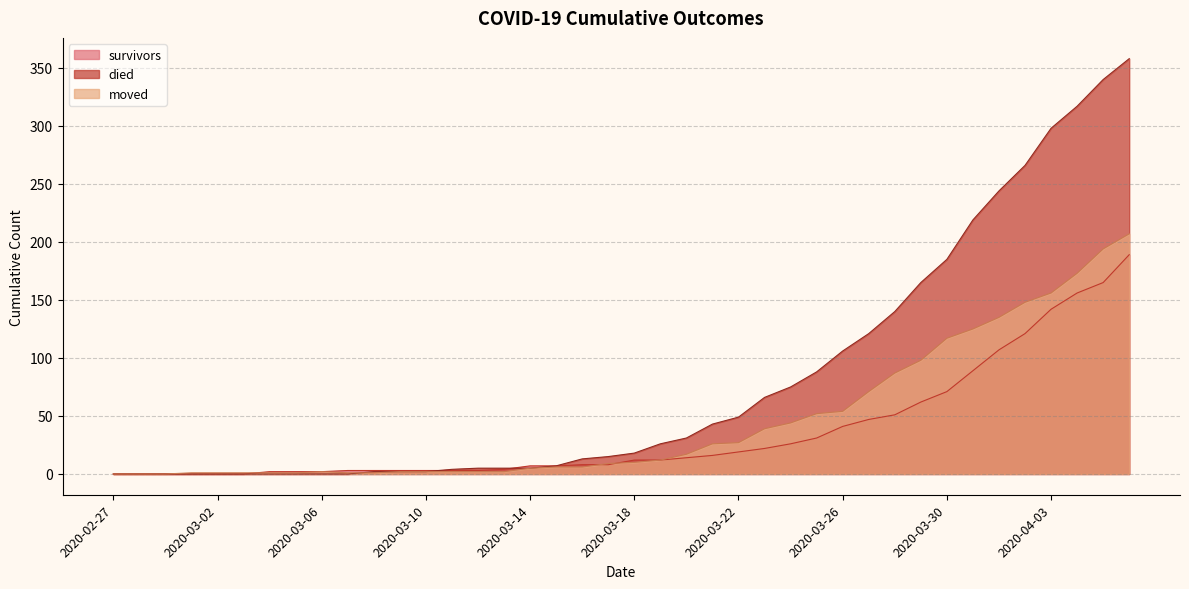

How many data points in died are less than 18?

20